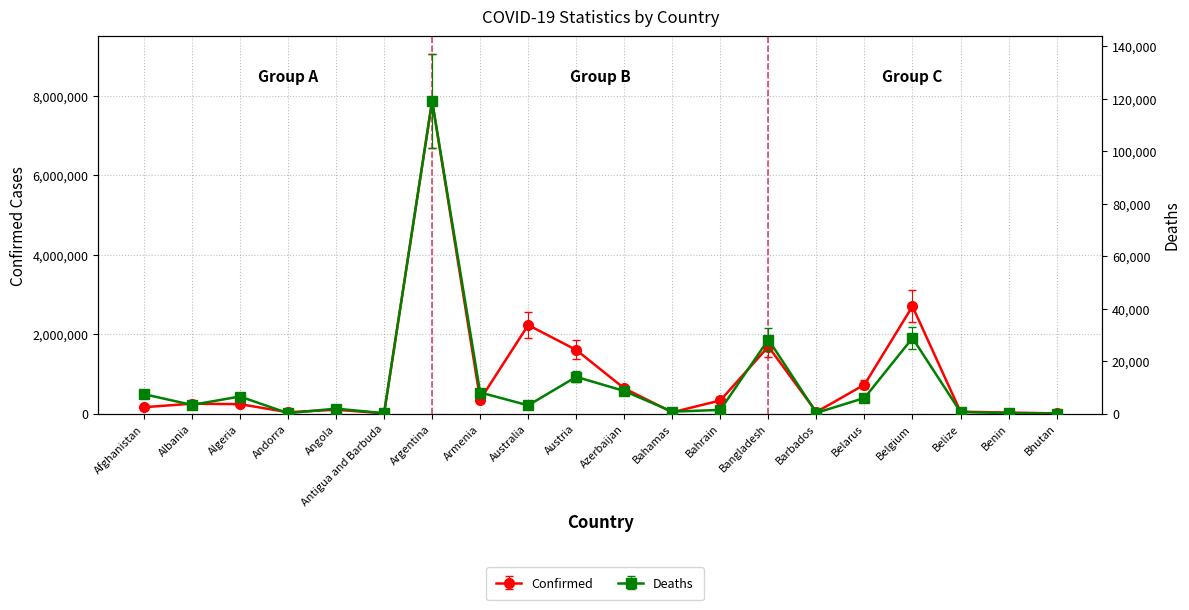

What is the label of the 3rd point from the right?

Belize